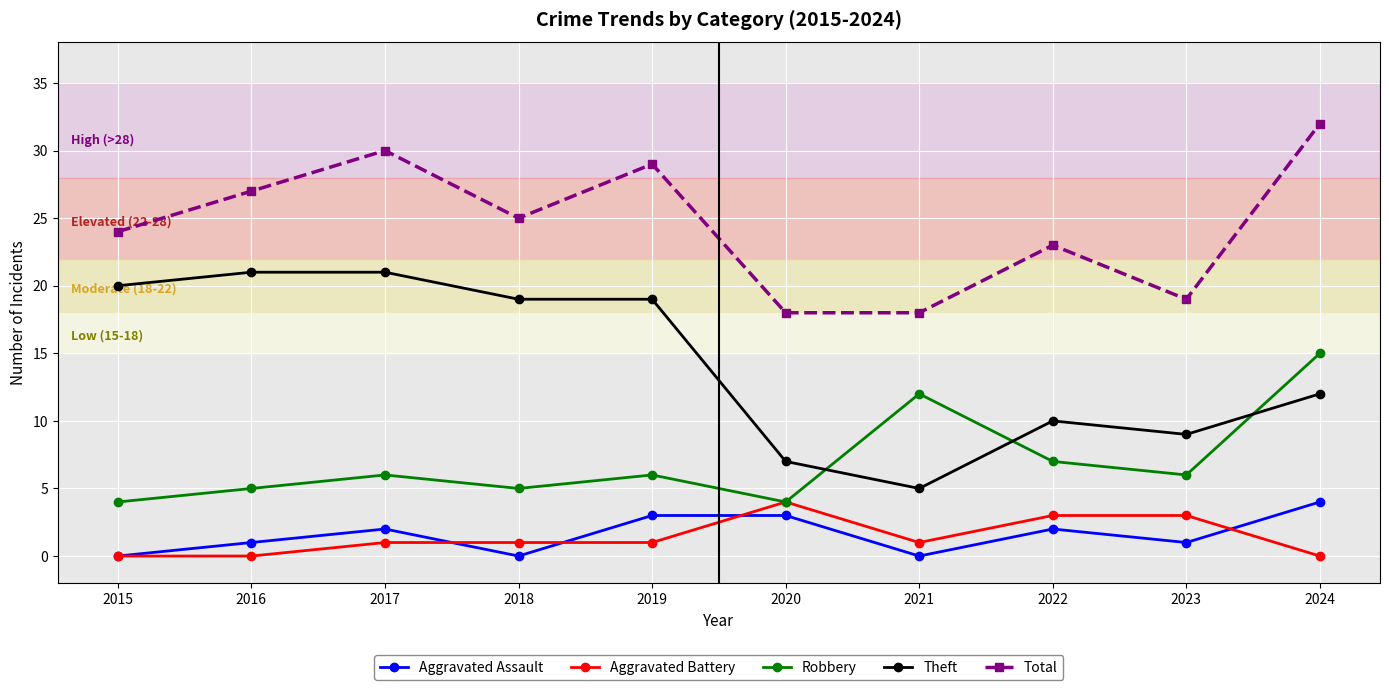

What is the difference between the Theft values at 2021 and 2016?

16